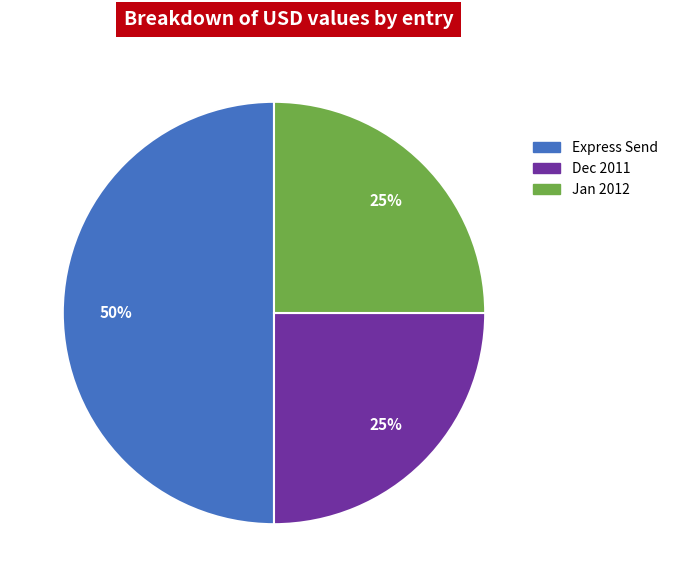

To the nearest percent, what is the average slice percentage?

33%